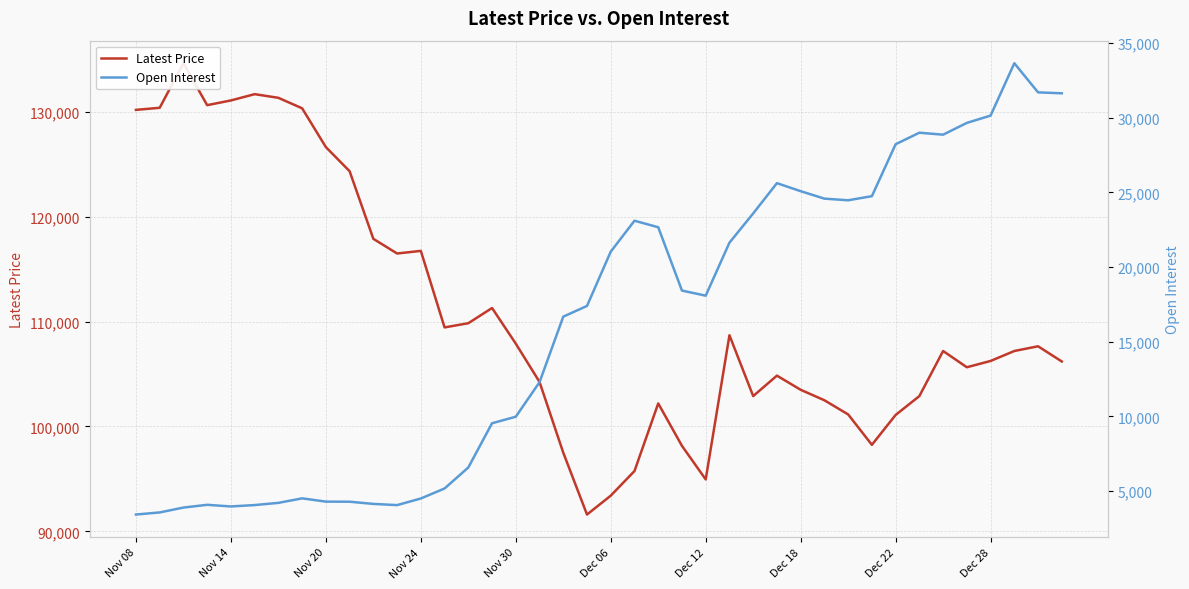

How many data points in Open Interest are above 18082?

19